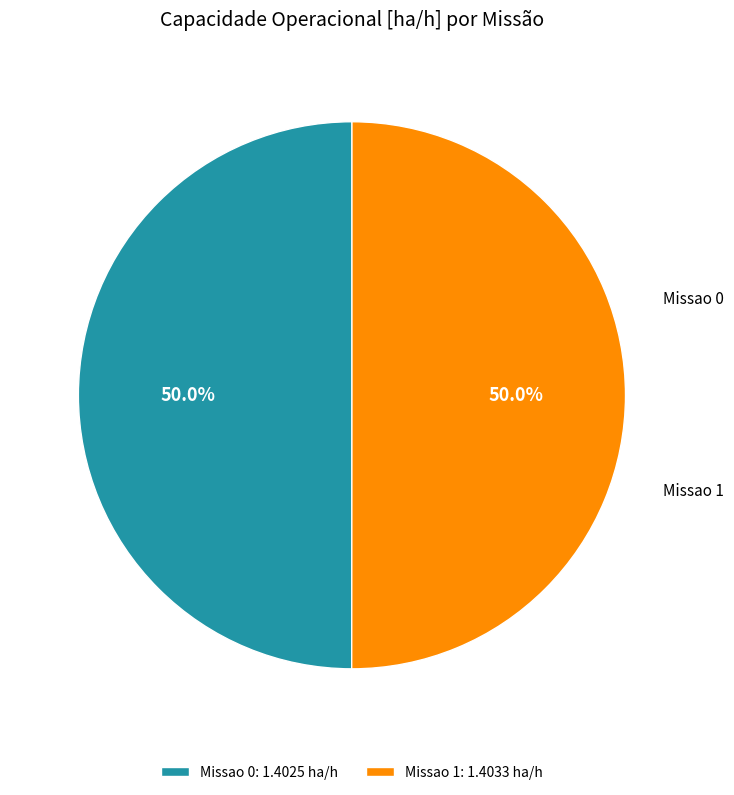

True or false: Missao 0 accounts for 37% of the total.

False